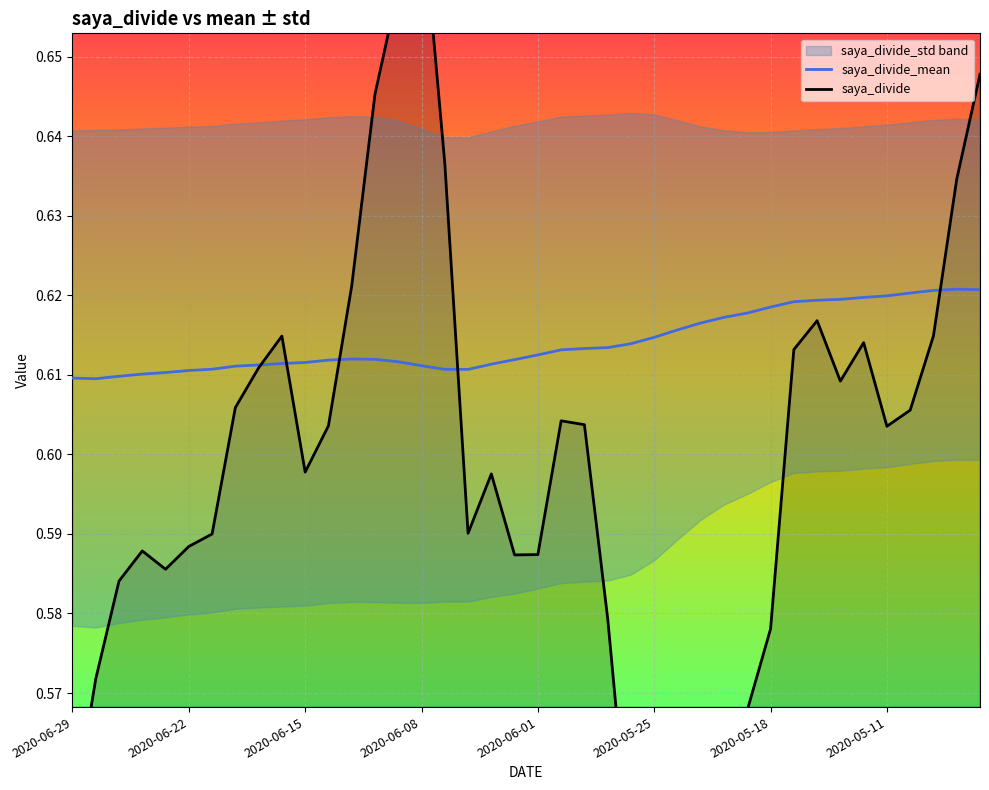

List the series in order of their peak value, lowest first.

saya_divide_mean, saya_divide